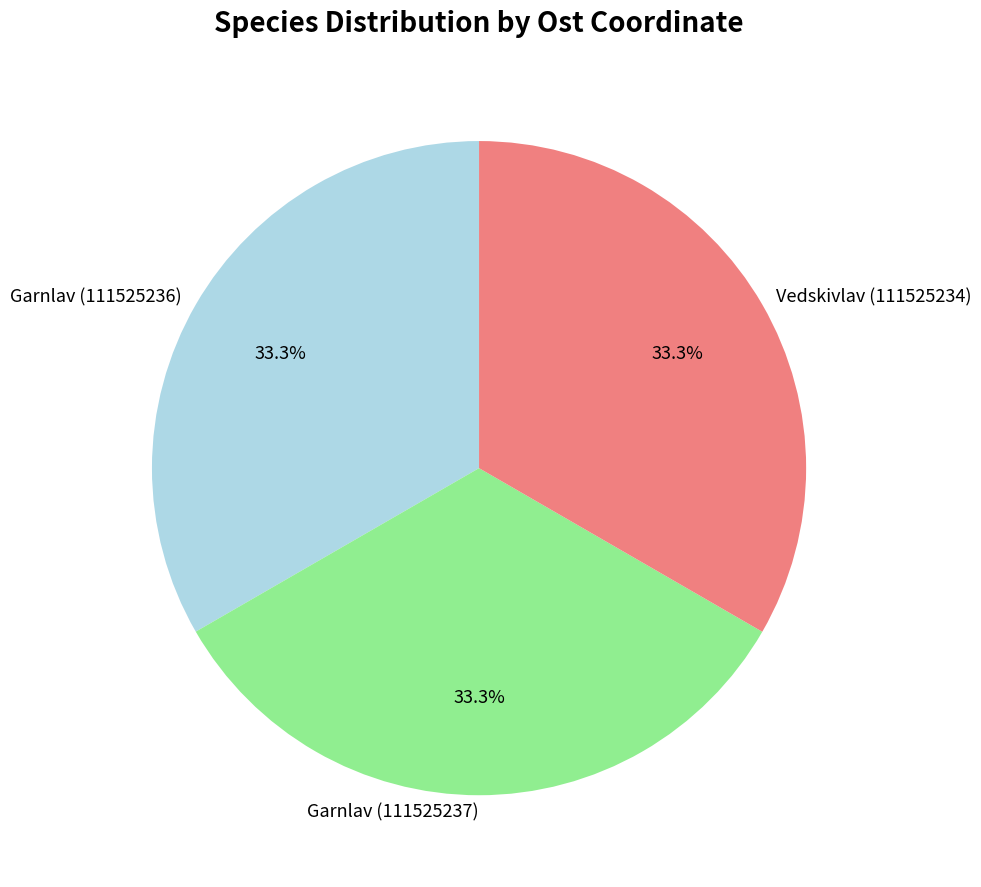

True or false: Garnlav (111525237) accounts for 33% of the total.

True